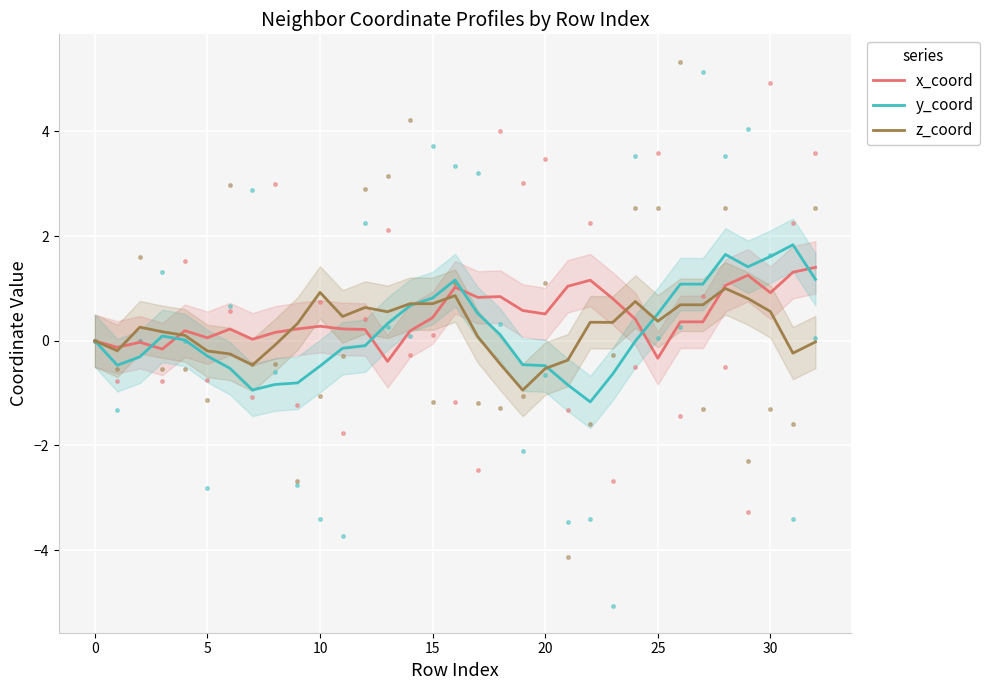

What is the maximum value for z_coord?

1.0